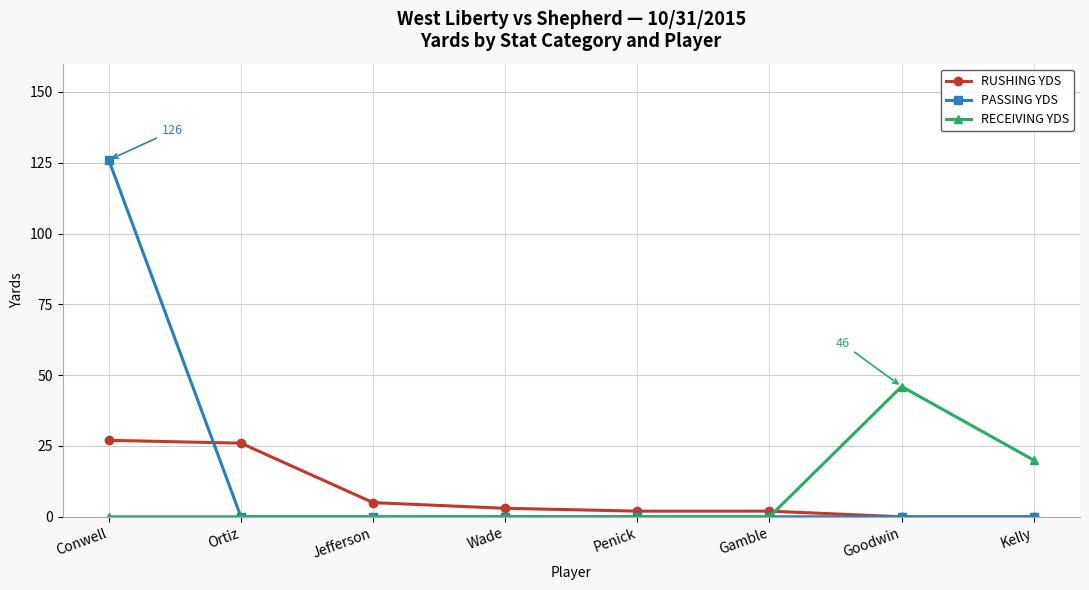

How many data points does each series have?

8